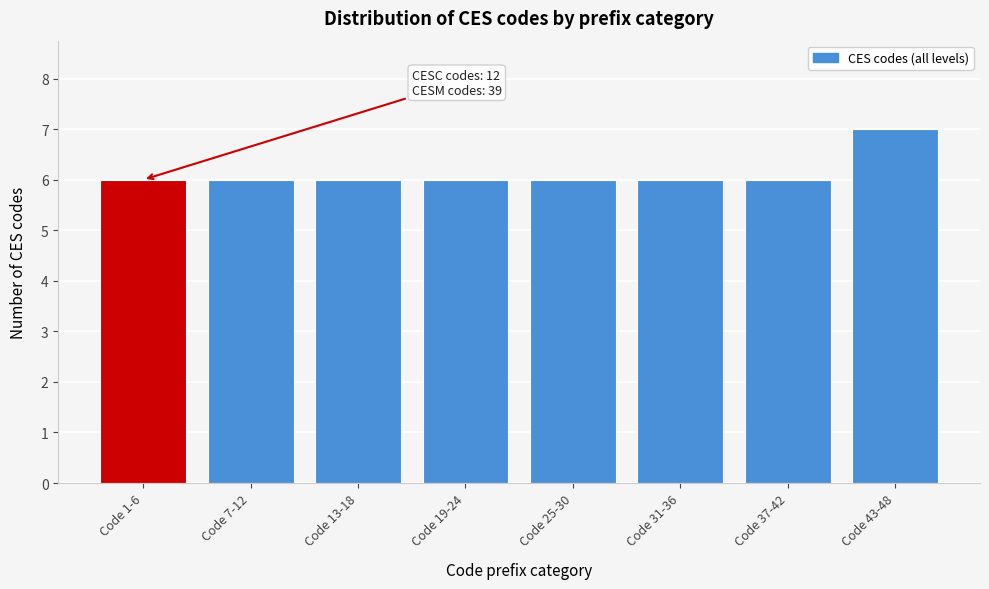

Reading left to right, transcribe all the data shown in this chart.

Code 1-6=6	Code 7-12=6	Code 13-18=6	Code 19-24=6	Code 25-30=6	Code 31-36=6	Code 37-42=6	Code 43-48=7